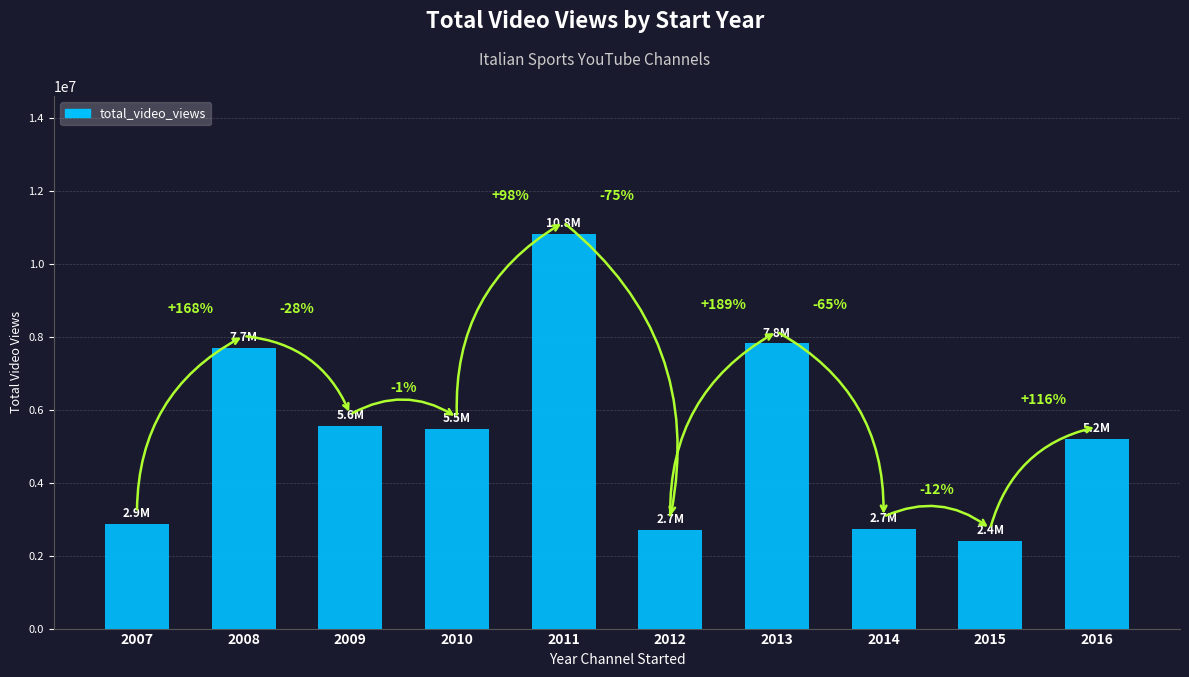

How many bars are there in total?

10